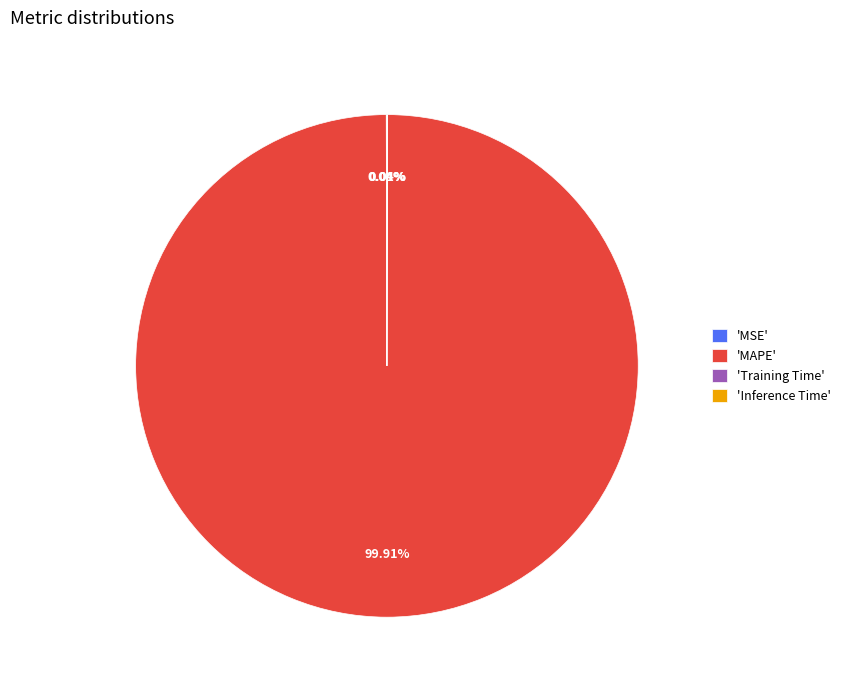

Which slice is the largest?

'MAPE'